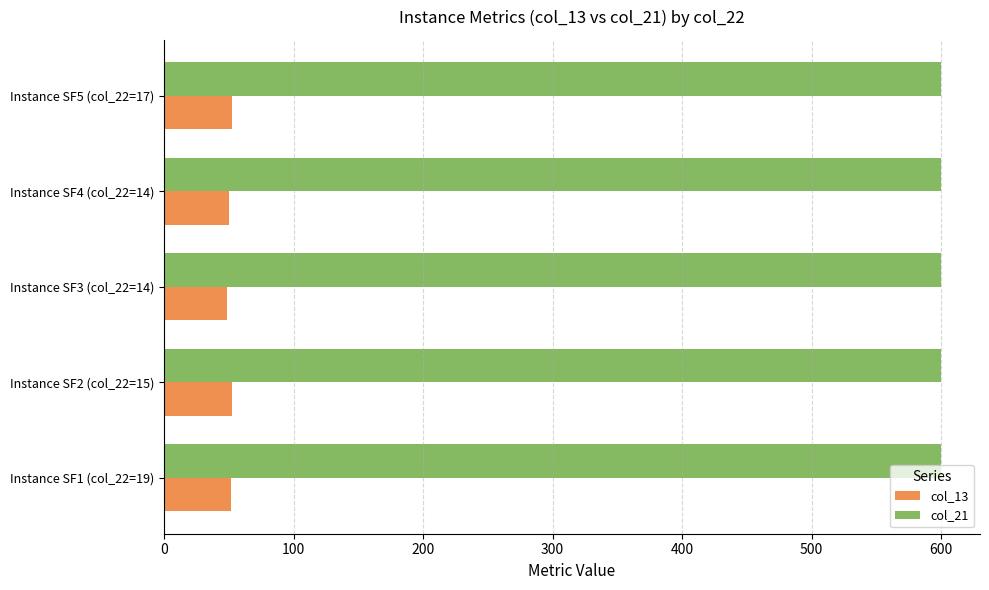

What is the sum of the col_21 values at Instance SF4 (col_22=14) and Instance SF1 (col_22=19)?

1200.0